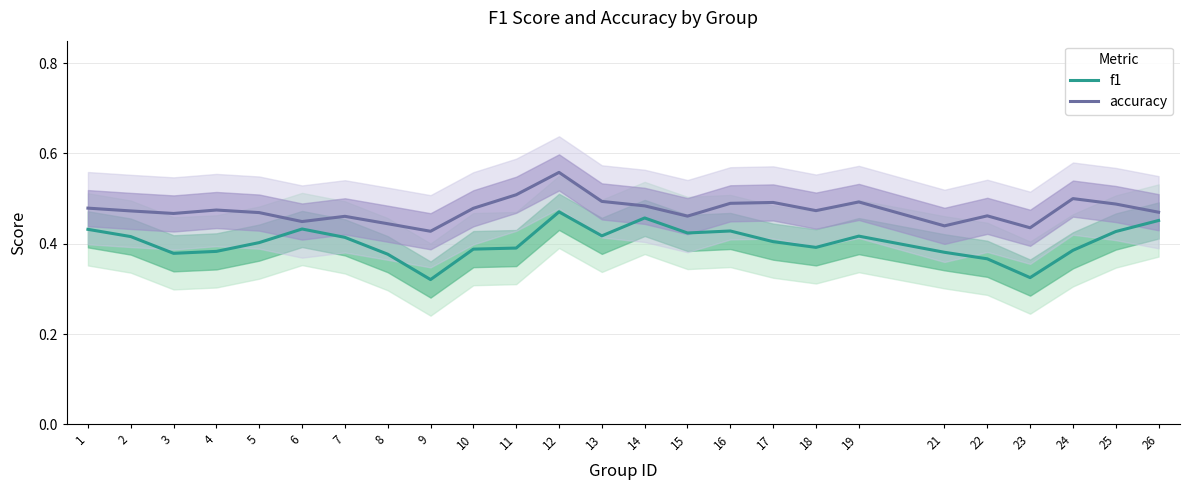

What is the value of the accuracy point at the 11th from the left?

0.5